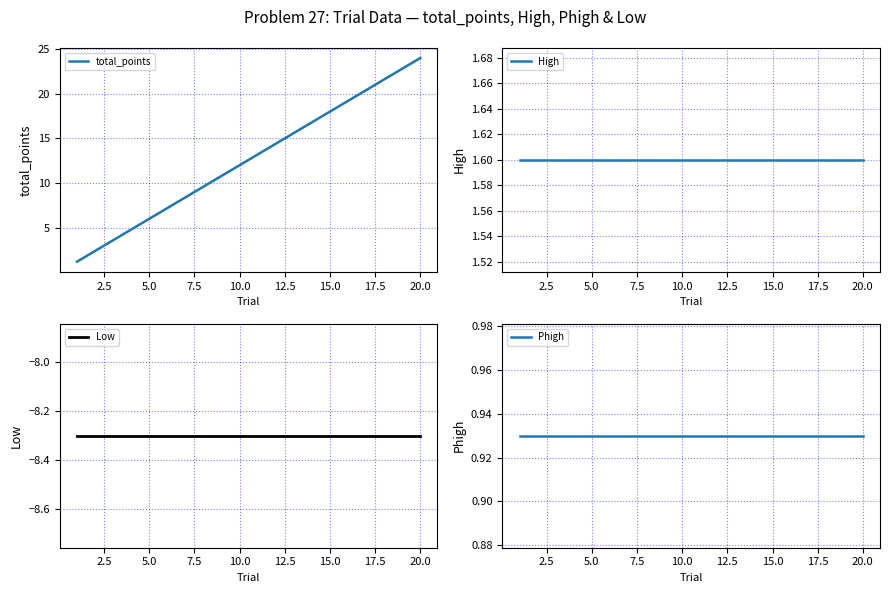

Reading left to right, extract all data points from this chart.

total_points: 1.2	2.4	3.6	4.8	6.0	7.2	8.4	9.6	10.8	12.0	13.2	14.4	15.6	16.8	18.0	19.2	20.4	21.6	22.8	24.0
High: 1.6	1.6	1.6	1.6	1.6	1.6	1.6	1.6	1.6	1.6	1.6	1.6	1.6	1.6	1.6	1.6	1.6	1.6	1.6	1.6
Low: -8.3	-8.3	-8.3	-8.3	-8.3	-8.3	-8.3	-8.3	-8.3	-8.3	-8.3	-8.3	-8.3	-8.3	-8.3	-8.3	-8.3	-8.3	-8.3	-8.3
Phigh: 0.9	0.9	0.9	0.9	0.9	0.9	0.9	0.9	0.9	0.9	0.9	0.9	0.9	0.9	0.9	0.9	0.9	0.9	0.9	0.9